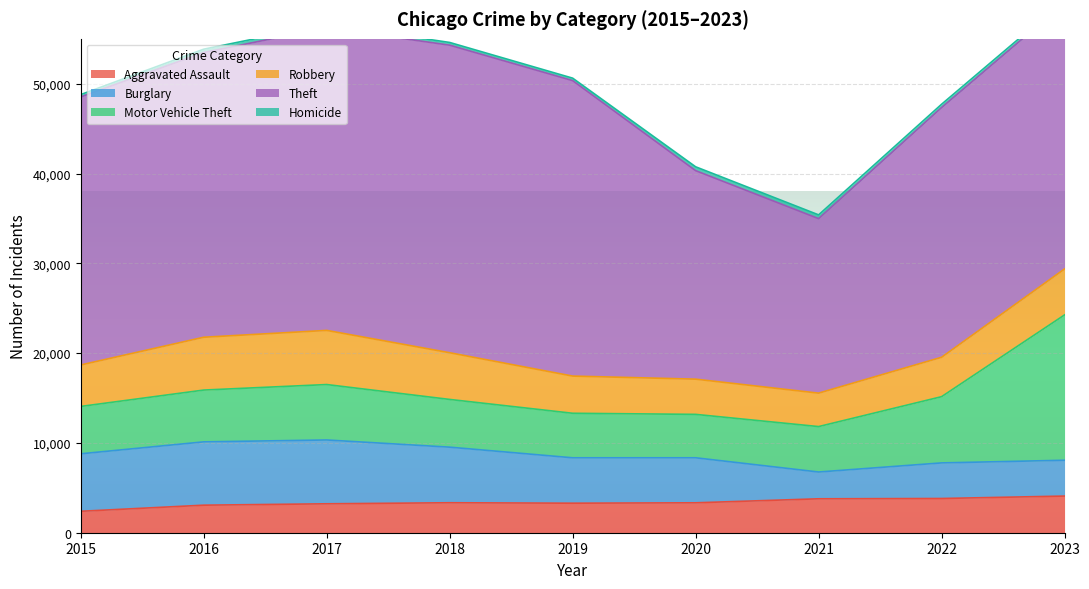

True or false: Aggravated Assault and Robbery intersect in this chart.

True